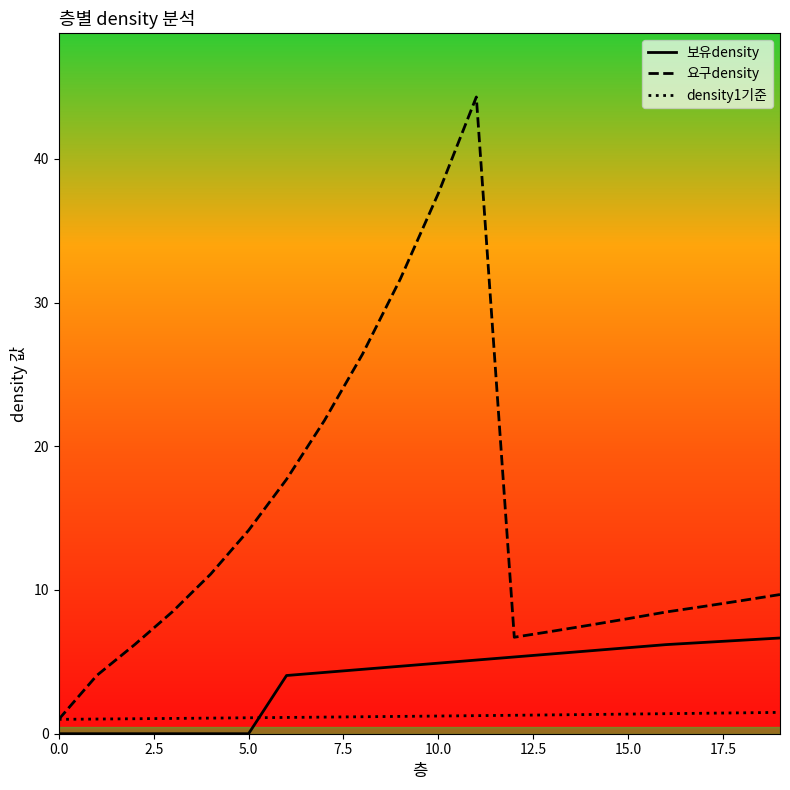

Which series has the largest total across all categories?

요구density